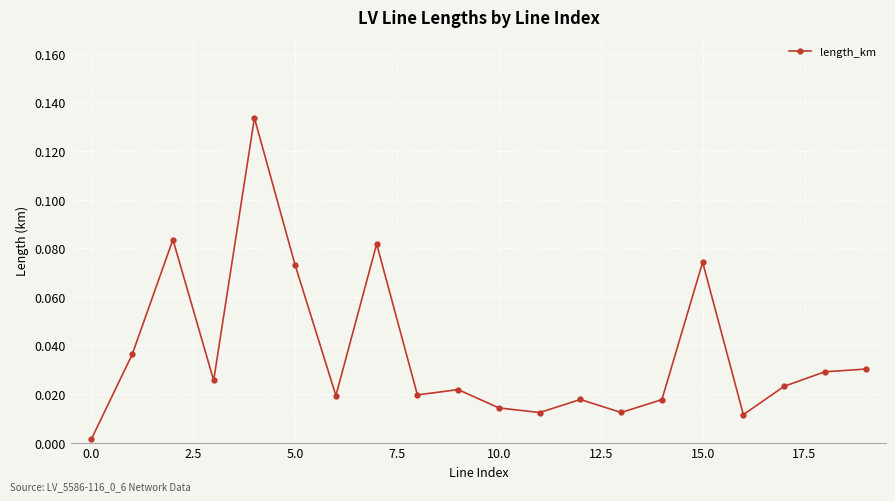

True or false: there are more than 1 points higher than both neighbors.

True